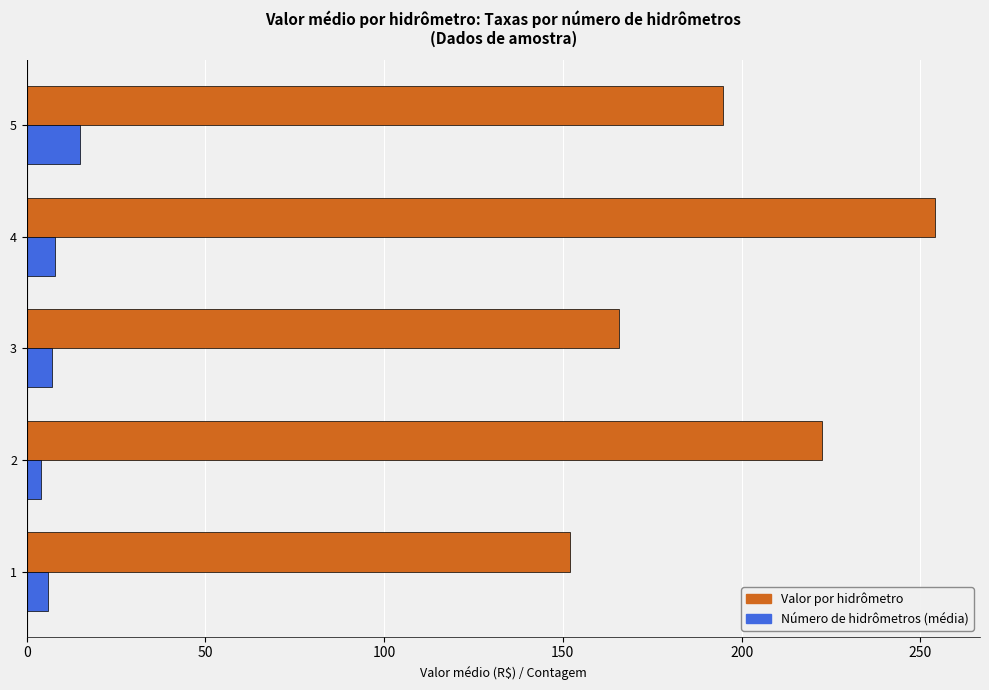

How many distinct data groups are displayed?

2